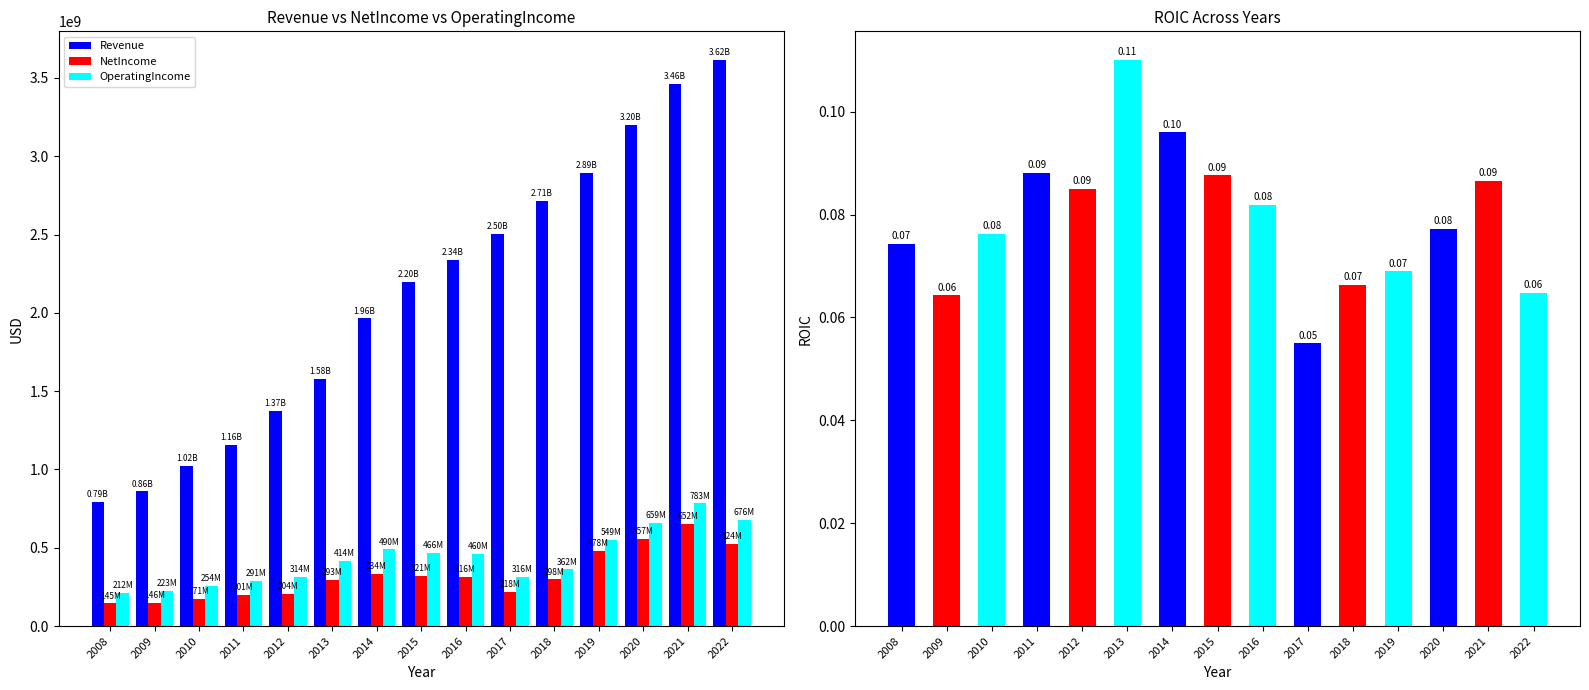

At which label does Revenue reach its minimum?

2008